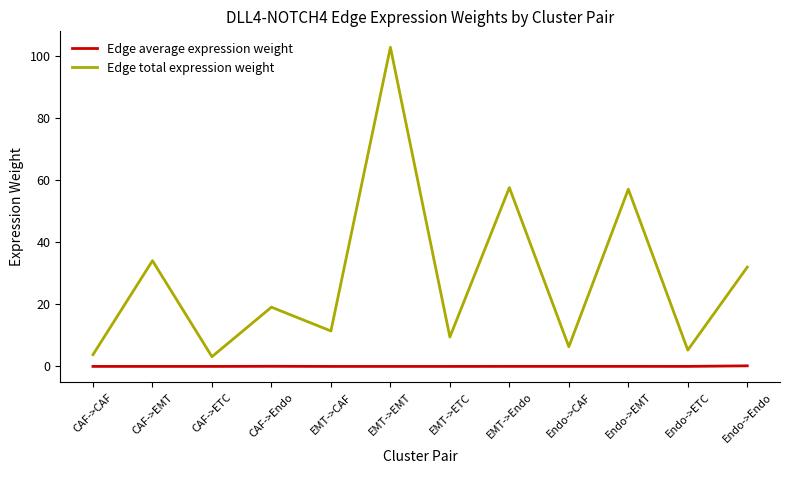

What is the highest value of the Edge average expression weight series?

0.2